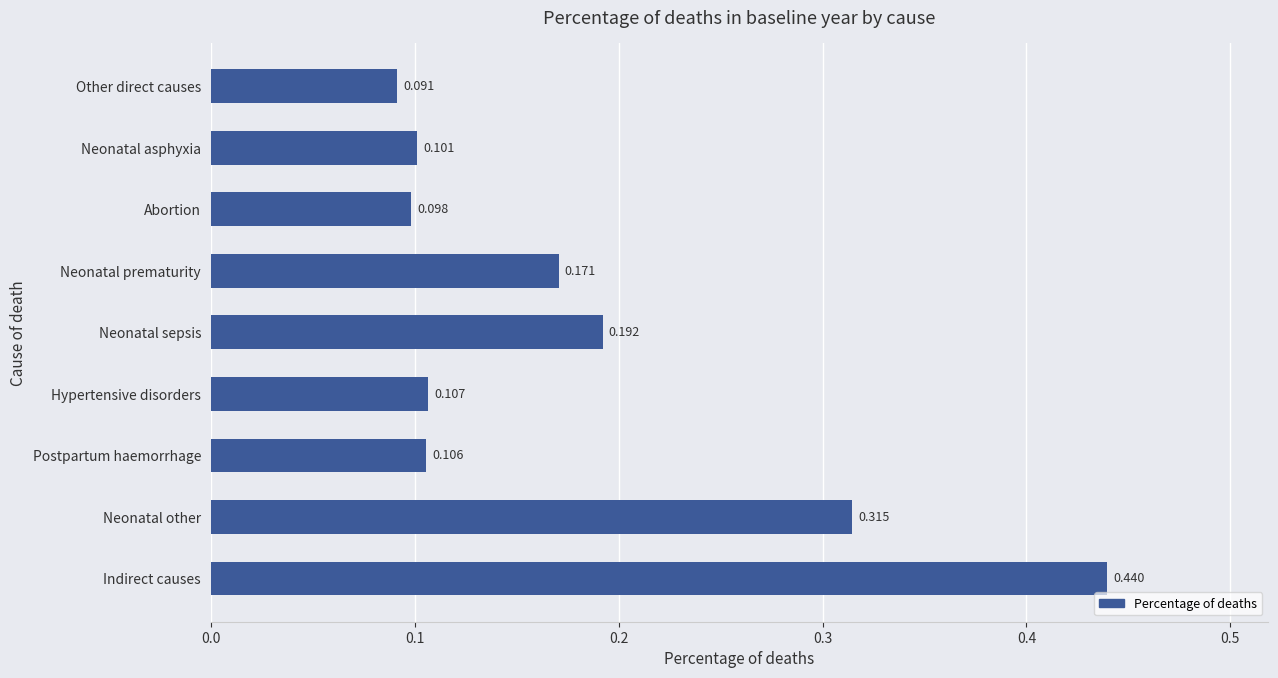

How many bars are there in total?

9